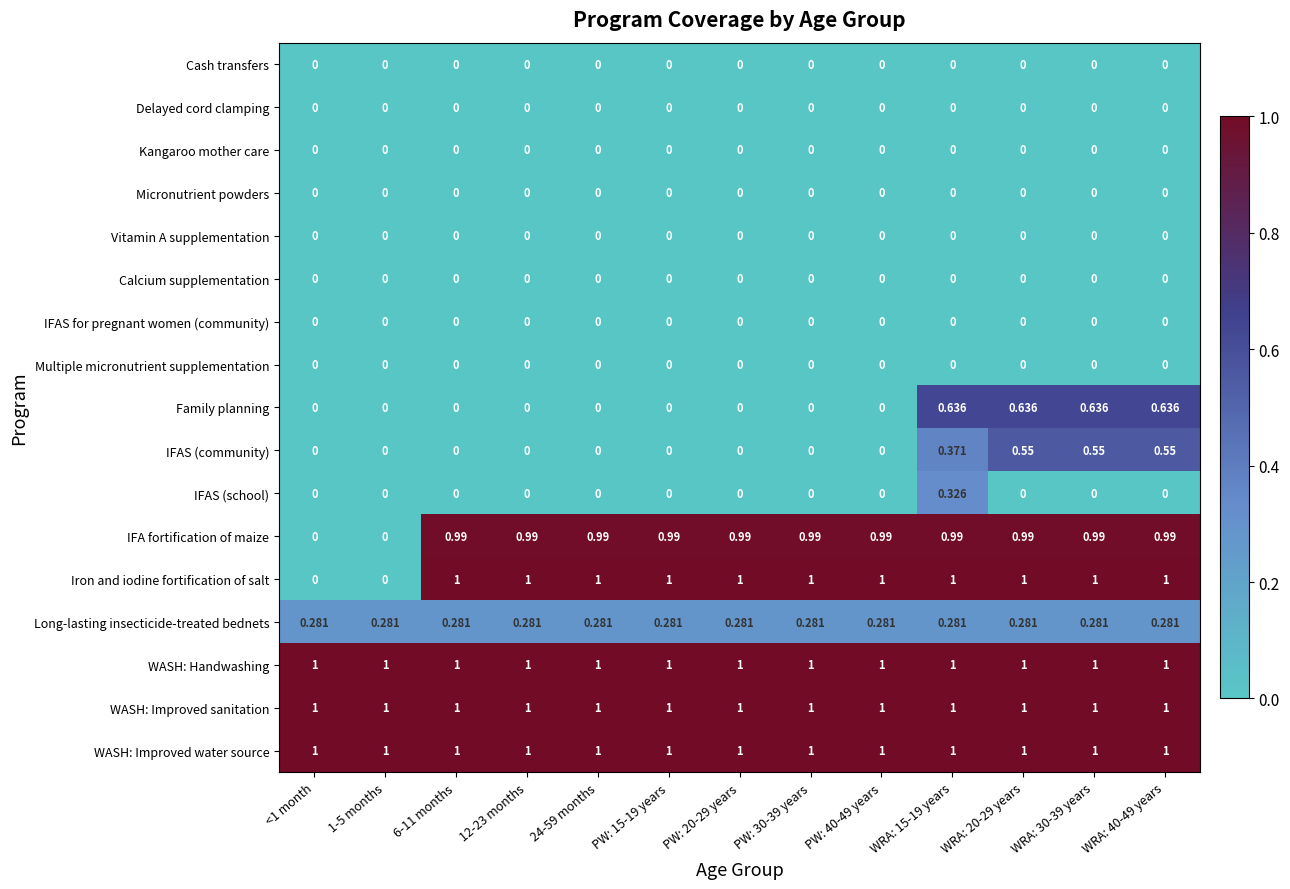

Between <1 month and PW: 15-19 years, which series saw the biggest shift?

Iron and iodine fortification of salt